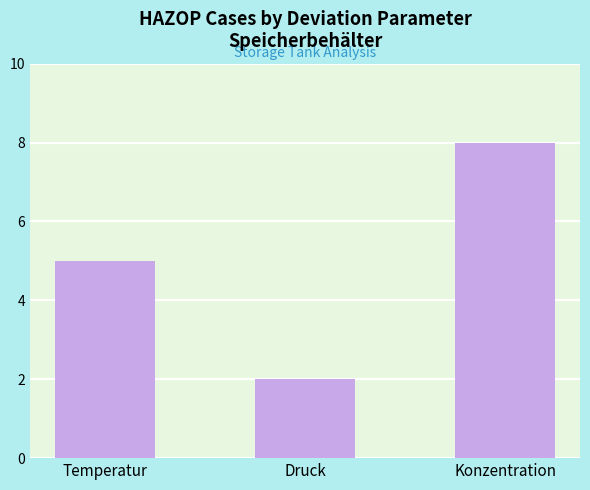

Reading left to right, list all the values displayed in this chart.

5	2	8